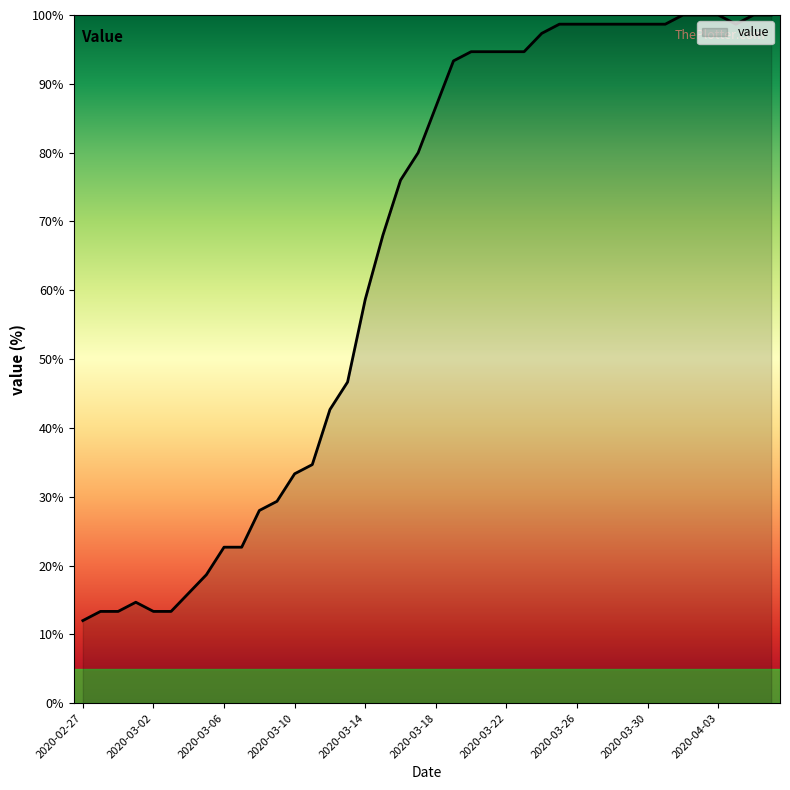

What is the maximum value shown in the chart?

100.0